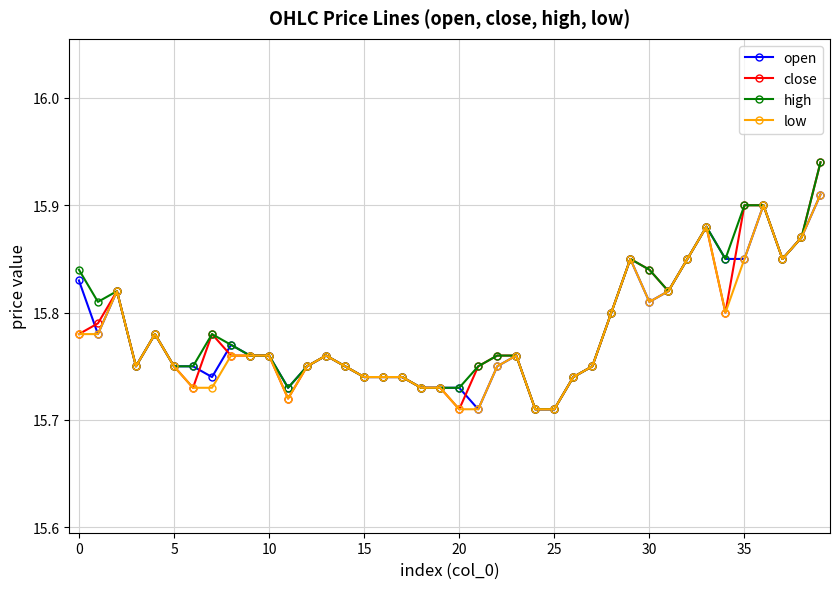

How many low values are between 15 and 16?

40